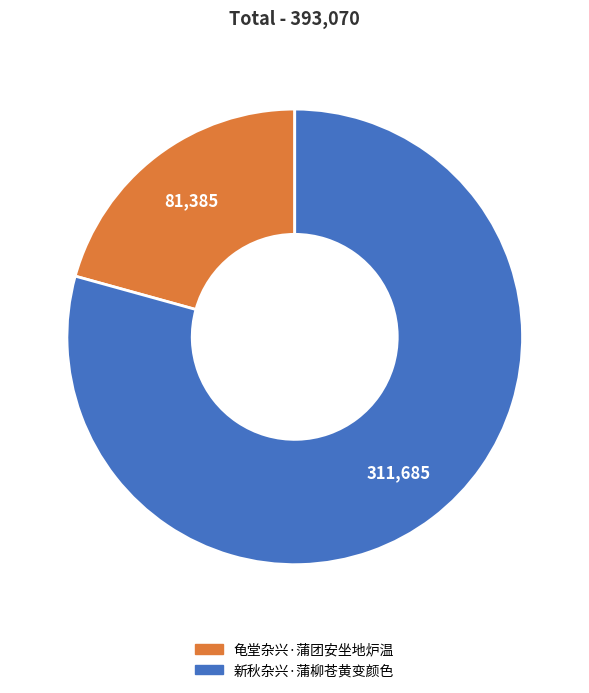

Is the sum of 龟堂杂兴·蒲团安坐地炉温 and 新秋杂兴·蒲柳苍黄变颜色 greater than half?

Yes